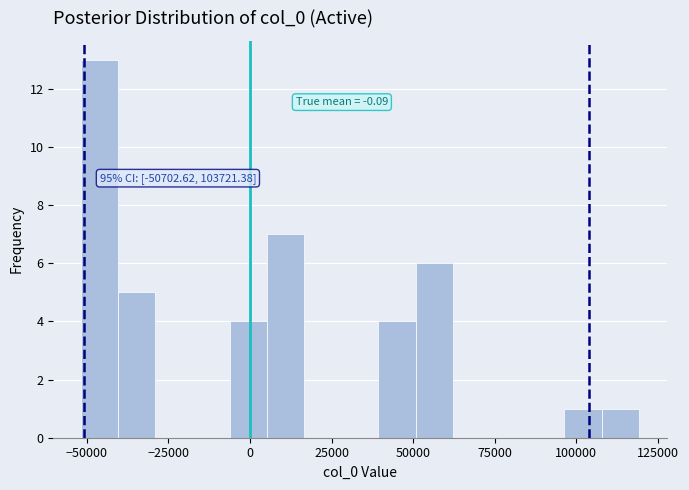

Read against the x-axis, roughly where is the centre of the tallest bar?

-45000